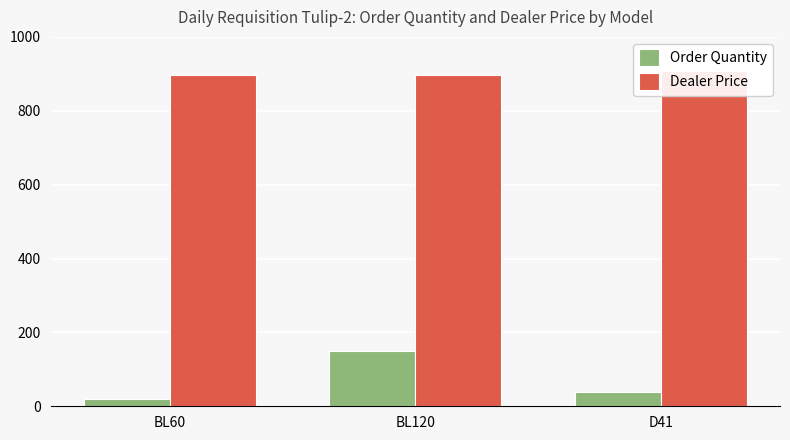

Which series has the widest spread of values?

Order Quantity